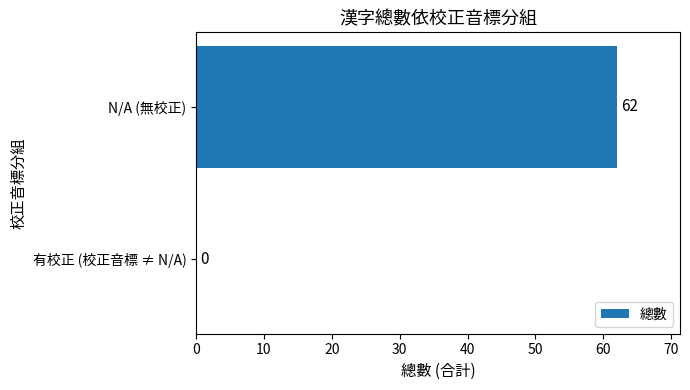

Count the number of categories in the chart.

2